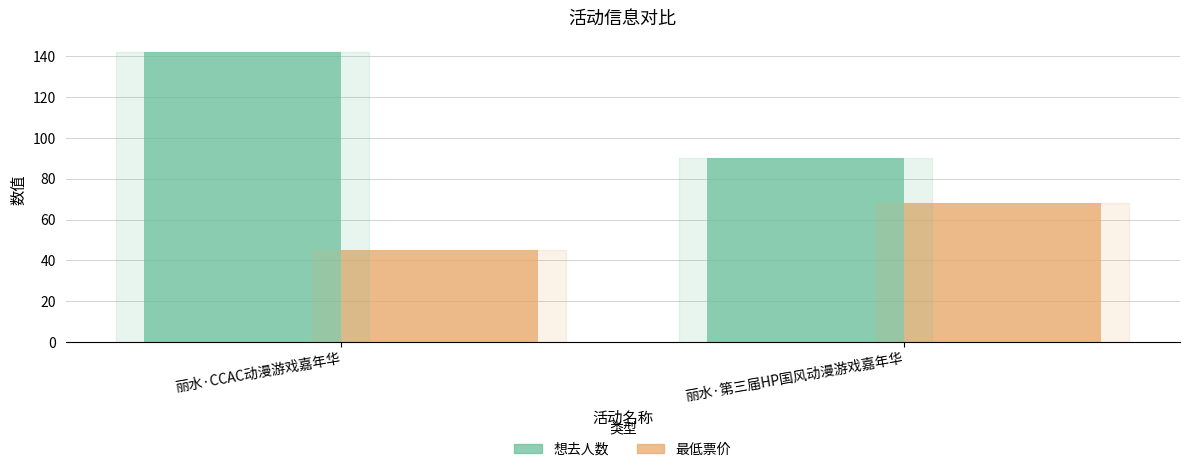

The value of 最低票价 at 丽水·CCAC动漫游戏嘉年华 is 45. True or false?

True